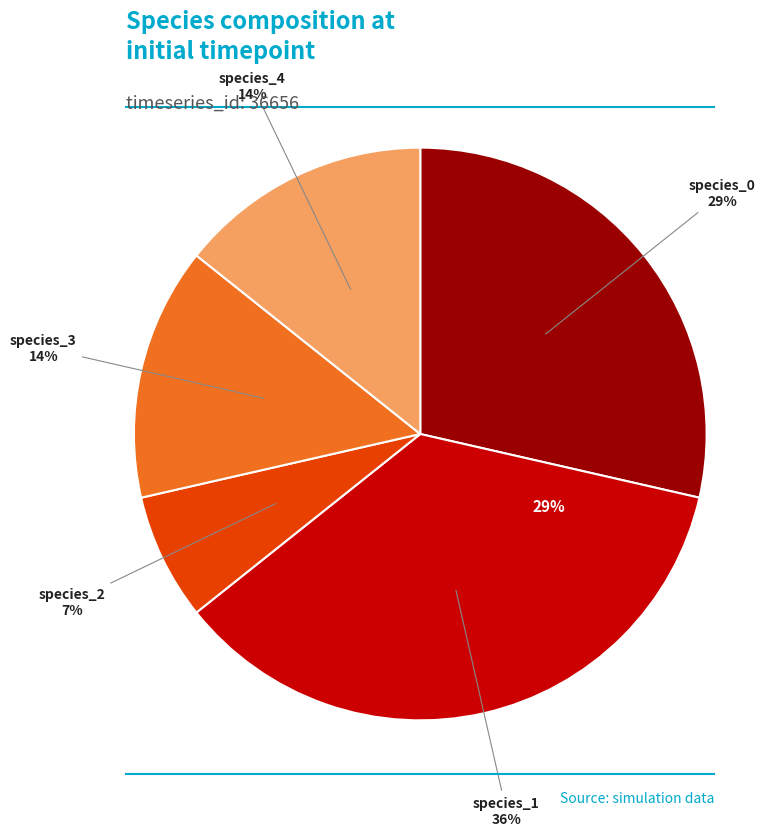

To the nearest percent, what is the difference between the largest and smallest slice percentages?

29%